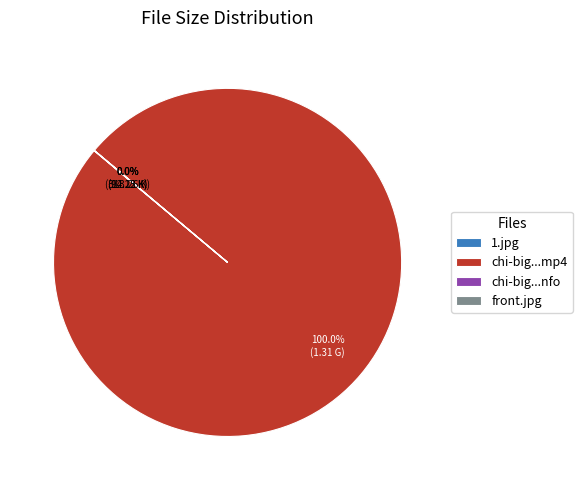

Which category has the biggest portion of the pie?

chi-big...mp4